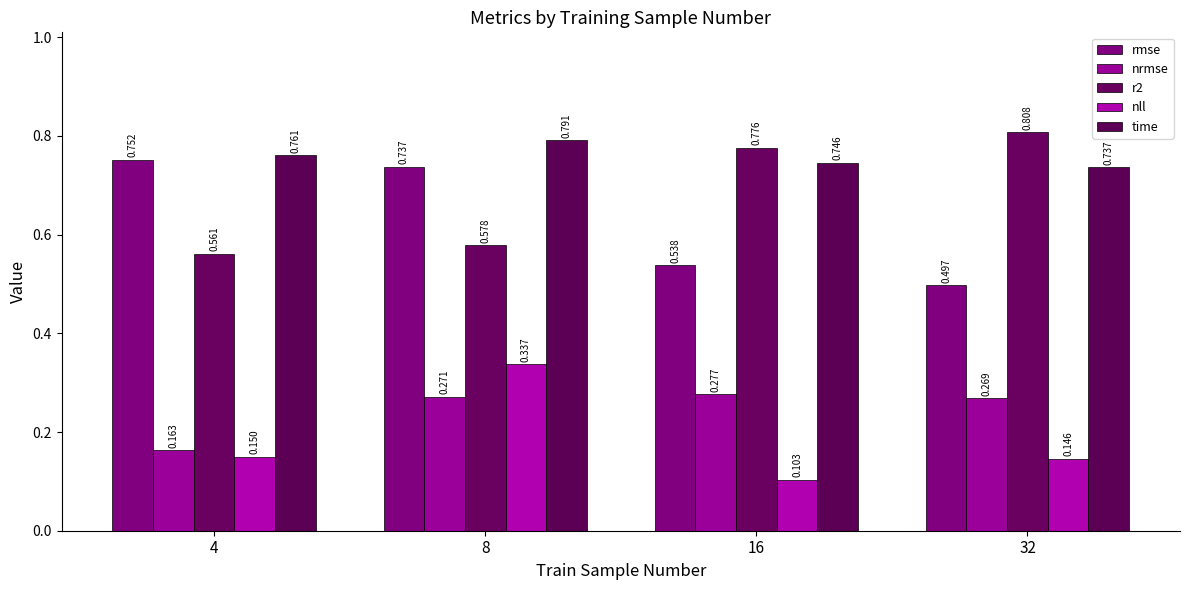

Which series has the widest spread of values?

rmse